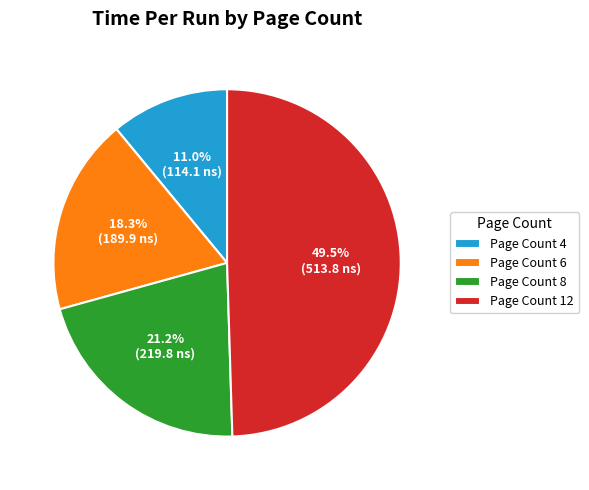

Approximately how many times larger is the value at Page Count 12 compared to Page Count 4?

4.5